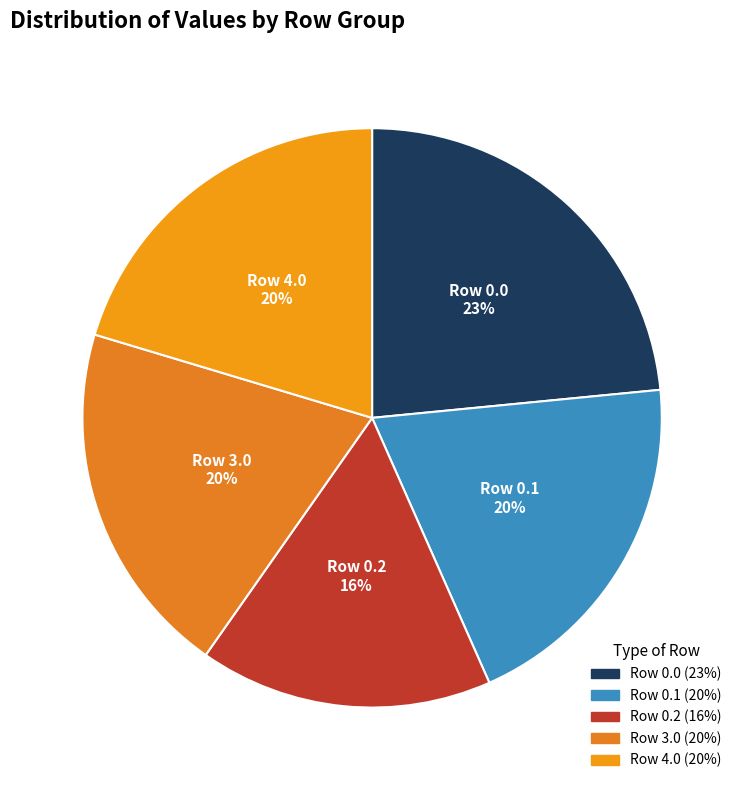

To the nearest percent, what is the difference between the Row 0.2 and Row 0.1 slice percentages?

4%